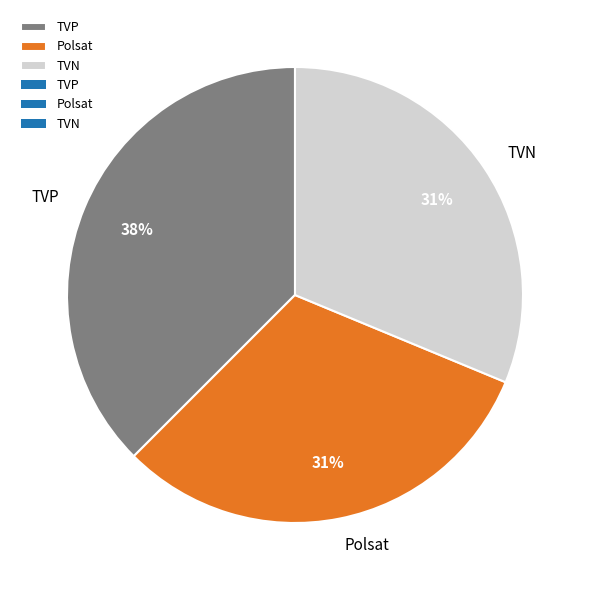

Is there any slice that represents more than half of the pie?

No